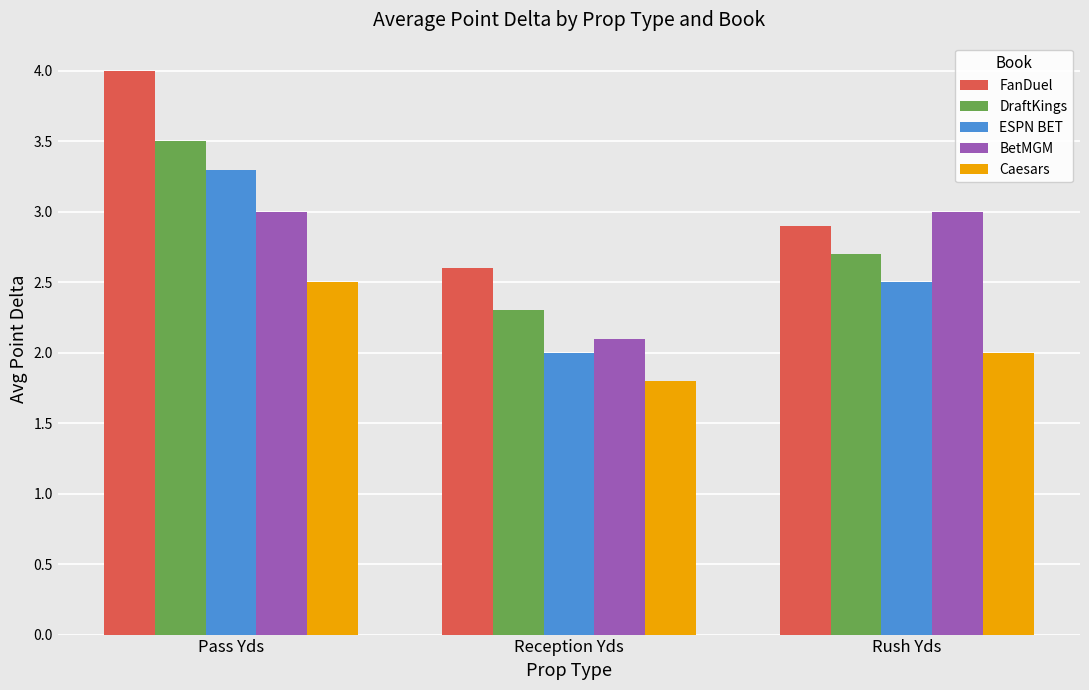

Rank the series by their maximum value, from highest to lowest.

FanDuel, DraftKings, ESPN BET, BetMGM, Caesars